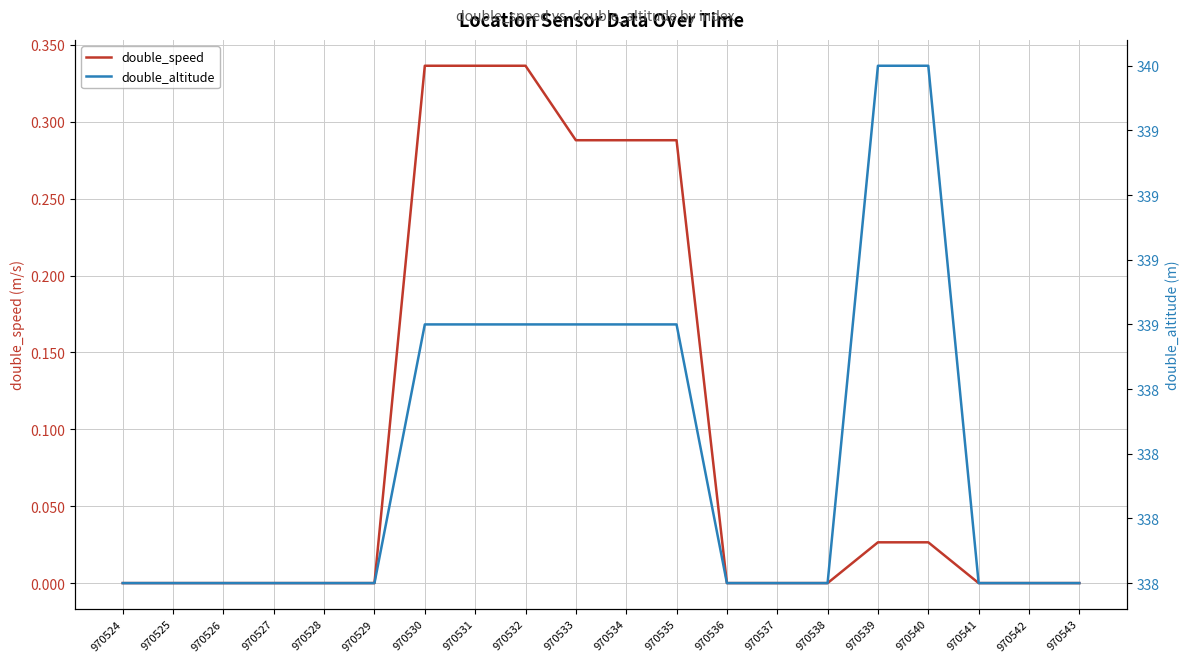

True or false: double_speed and double_altitude intersect in this chart.

False